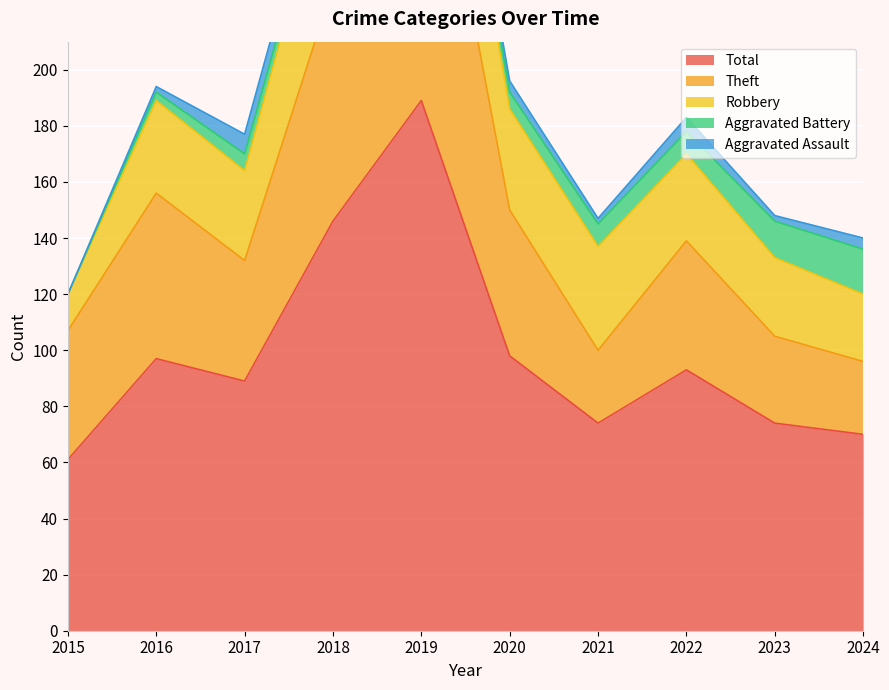

At which category does Robbery reach its first local valley?

2017